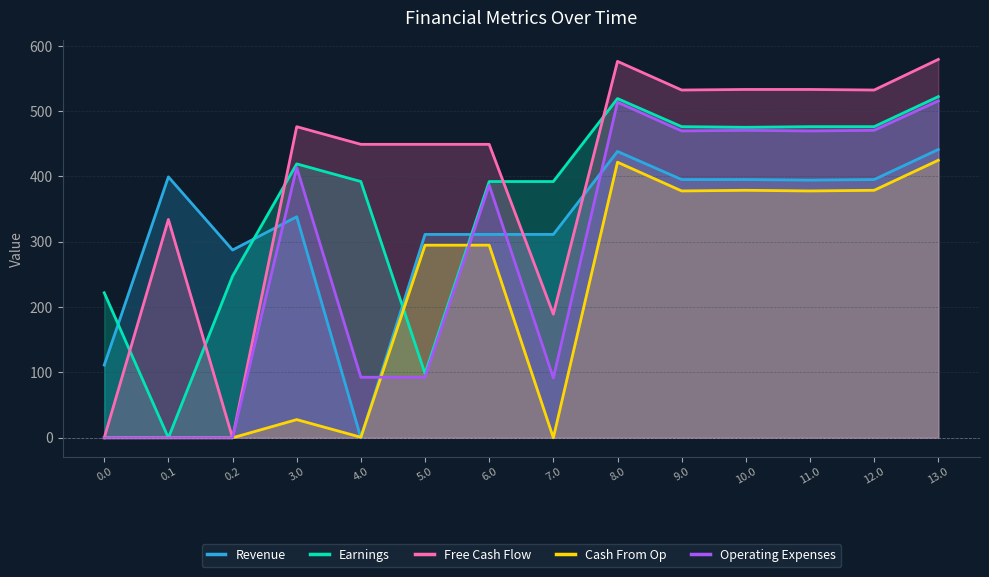

List the labels in order of Cash From Op value, smallest first.

0.0, 0.1, 0.2, 7.0, 4.0, 3.0, 5.0, 6.0, 11.0, 9.0, 10.0, 12.0, 8.0, 13.0